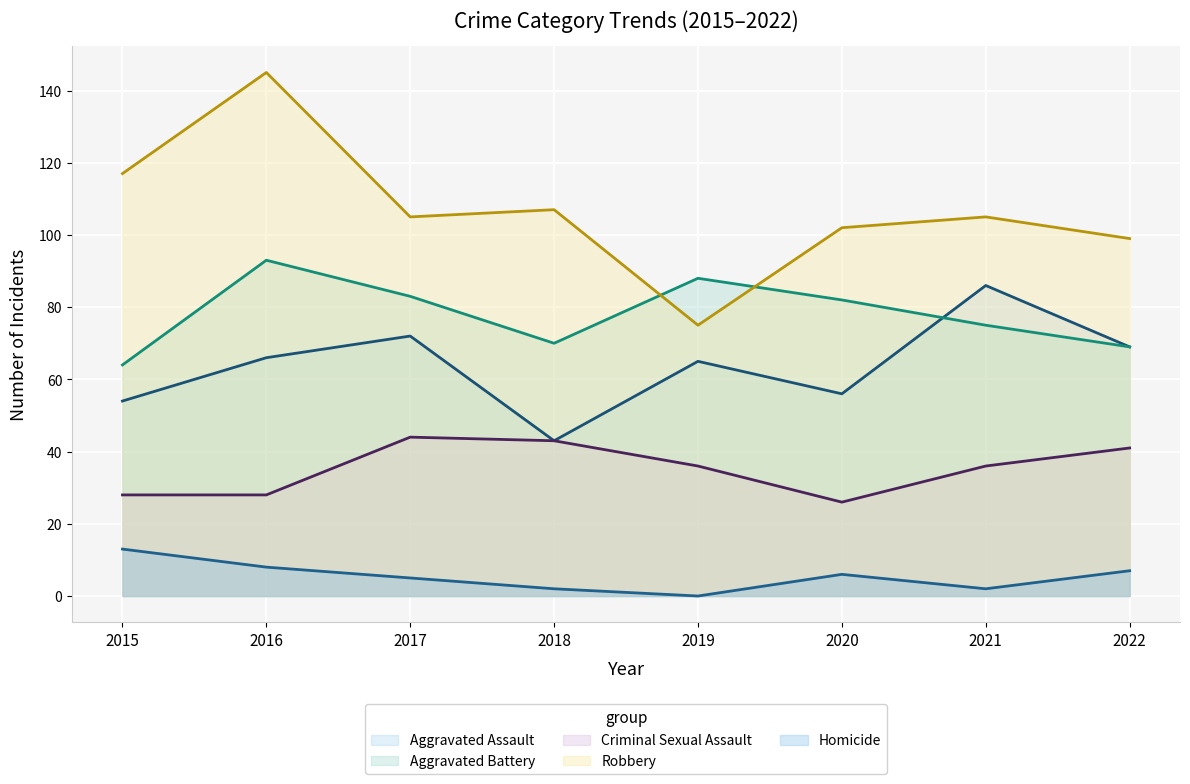

What is the value of the Criminal Sexual Assault point at the 4th from the left?

43